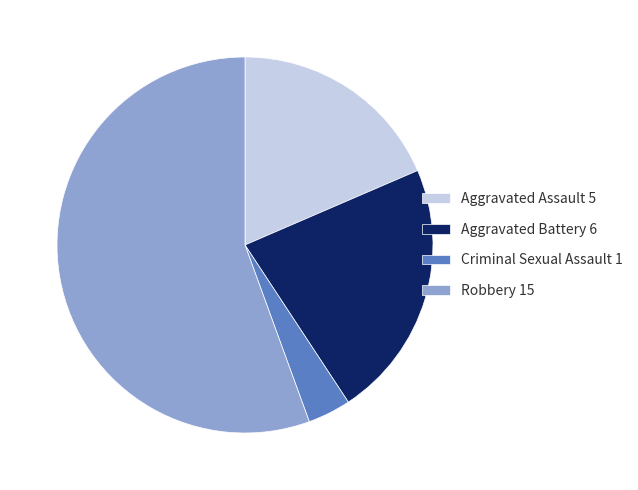

Combined, do Aggravated Assault and Aggravated Battery account for over 50%?

No